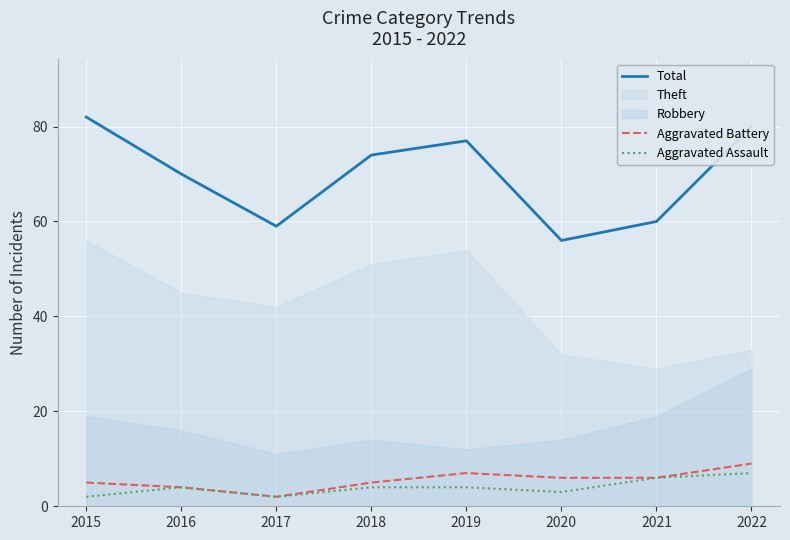

Is the value of Total at 2020 greater than the value of Aggravated Battery at 2015?

Yes